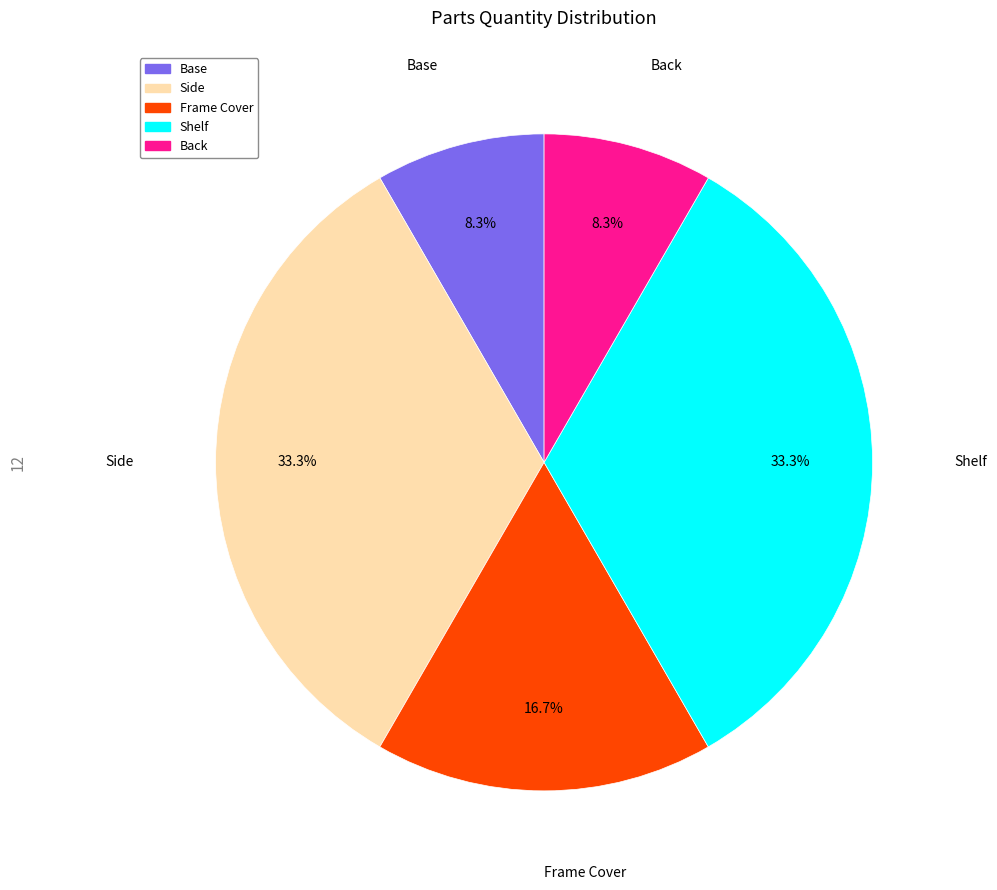

Approximately how many times larger is the value at Shelf compared to Side?

1.0